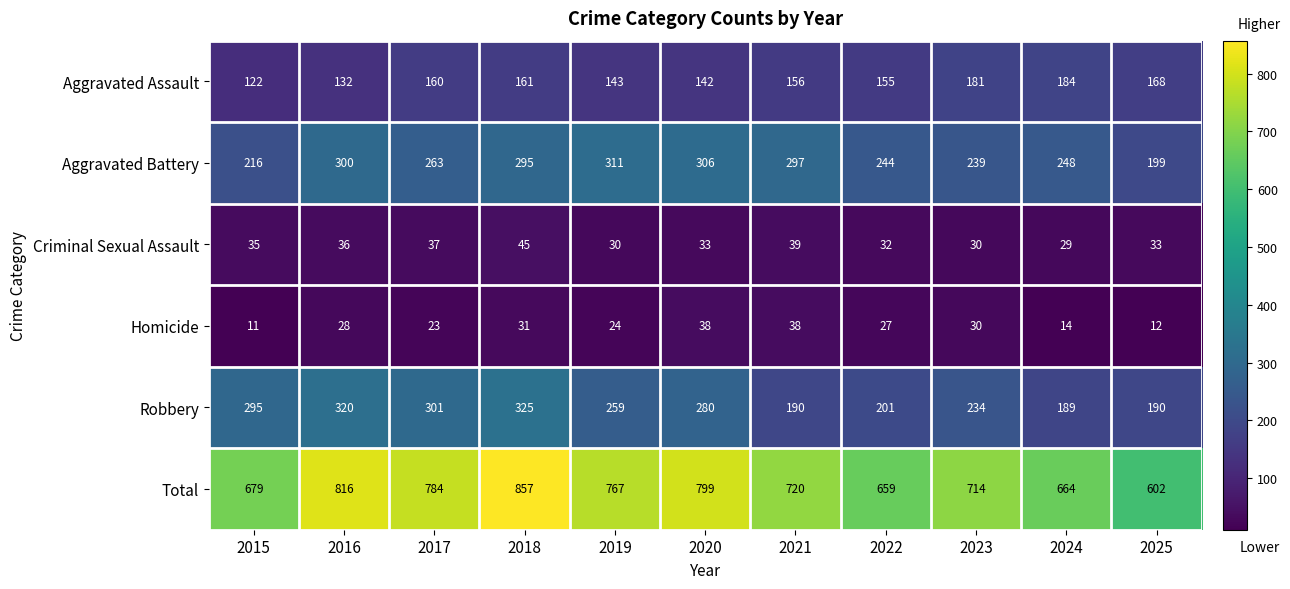

Which series has the largest range (max minus min)?

Total